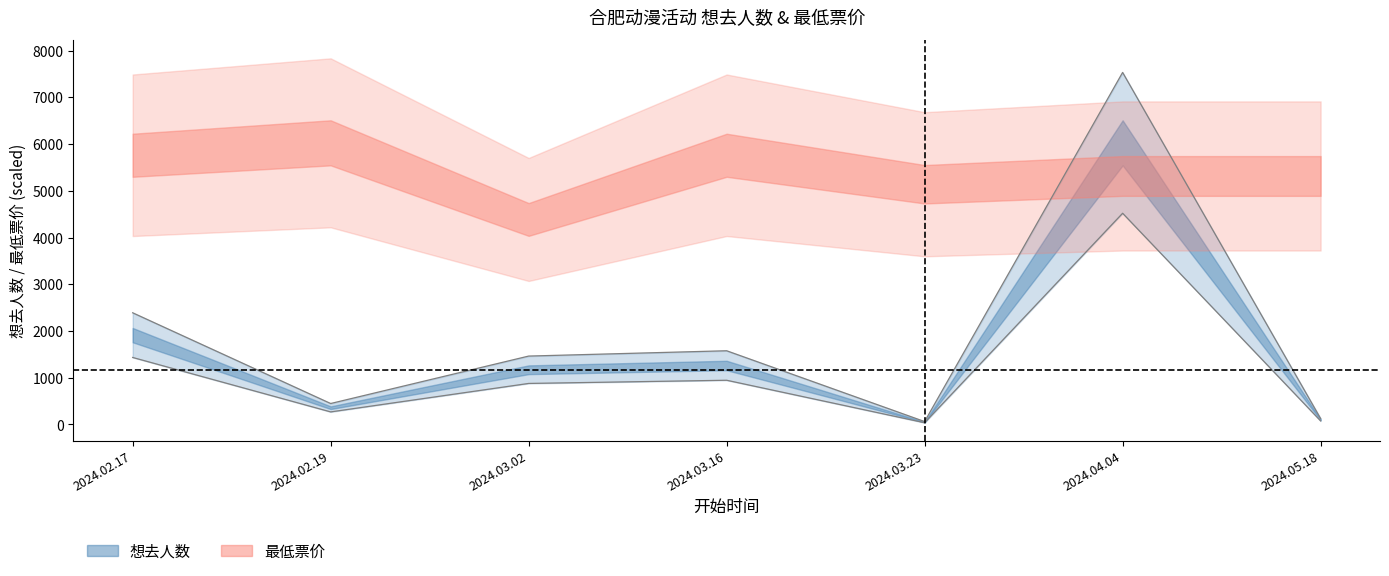

Does the chart have visible grid lines?

No